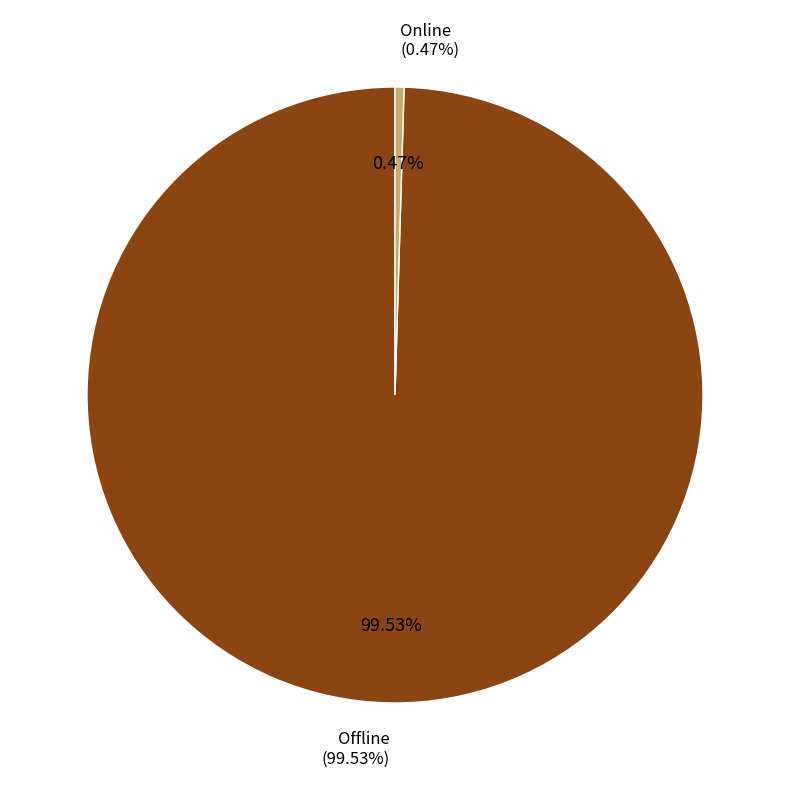

What portion of the pie excludes Offline?

0.5%